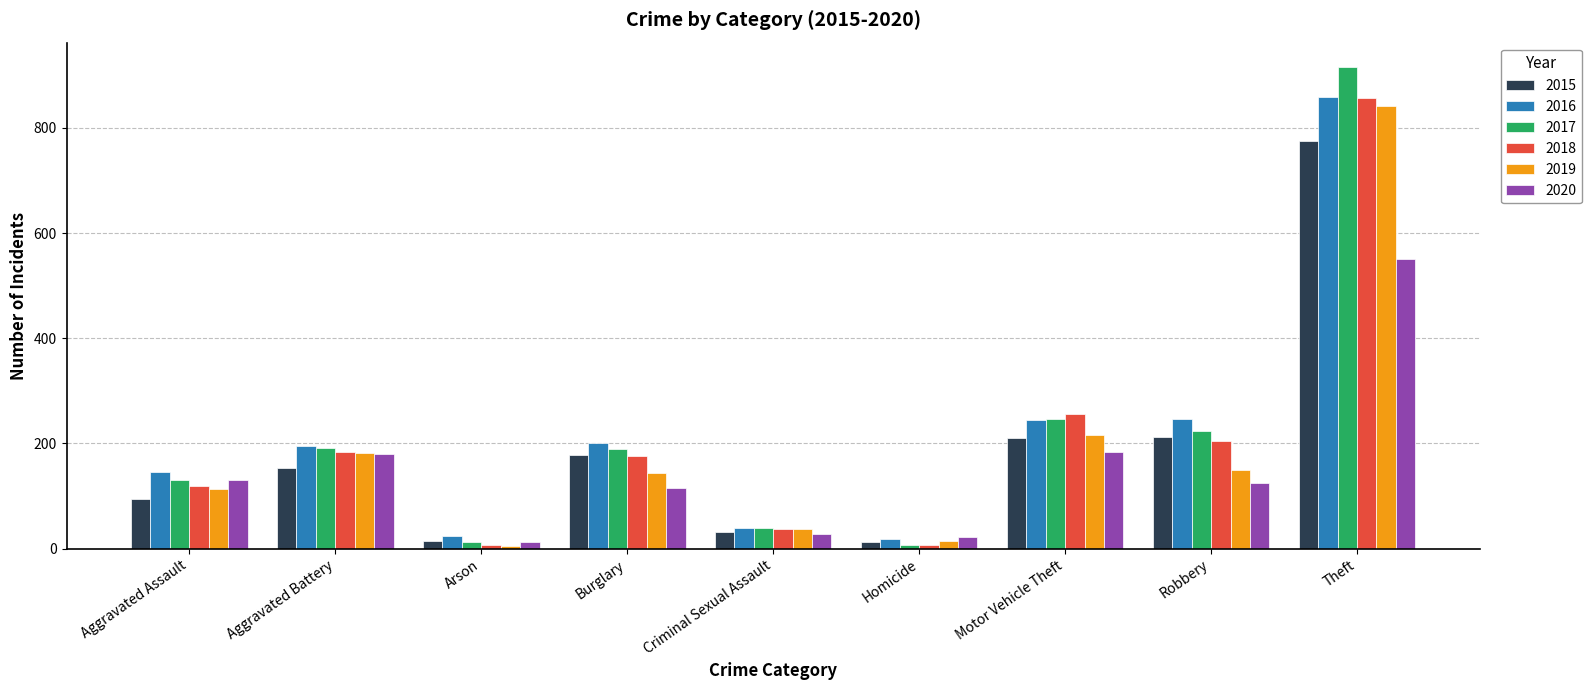

What position from the right is Arson?

7